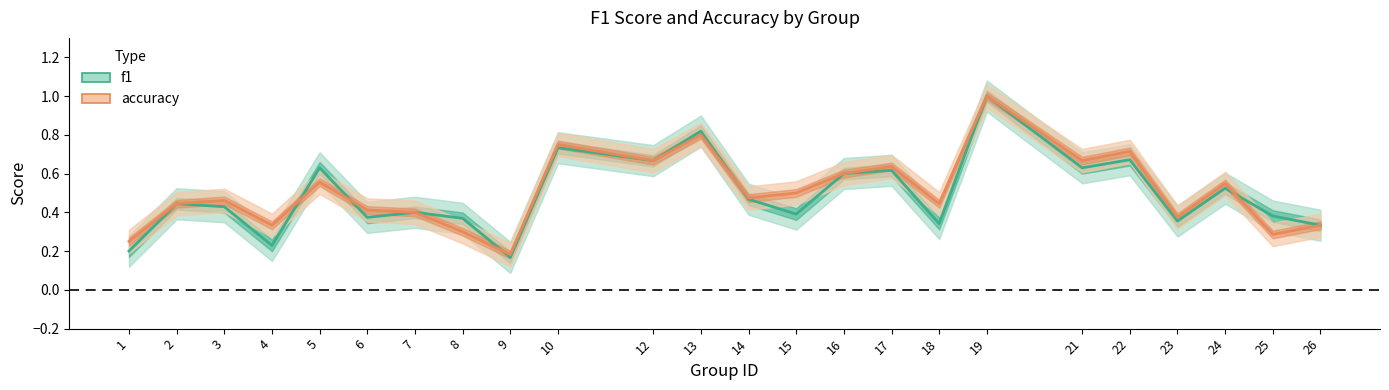

How many interior local valleys does the accuracy series have?

8